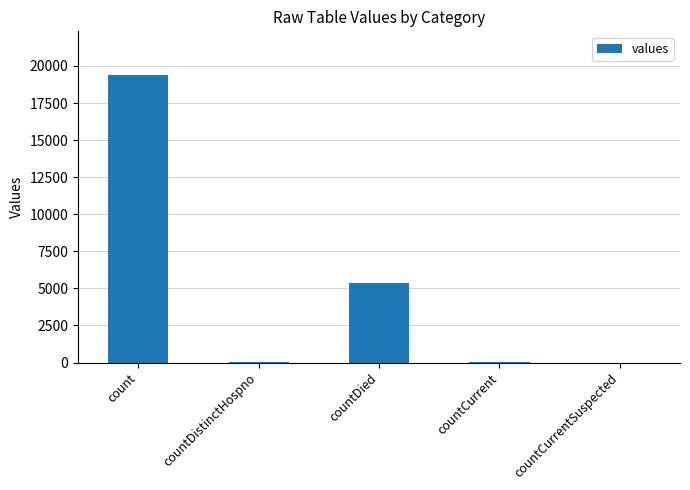

Count the number of categories in the chart.

5